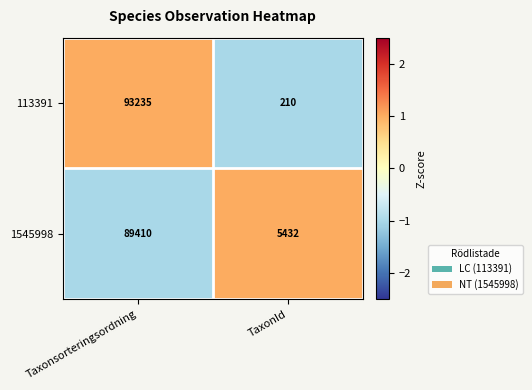

Reading left to right, transcribe all the data shown in this chart.

113391: Taxonsorteringsordning=93235	TaxonId=210
1545998: Taxonsorteringsordning=89410	TaxonId=5432